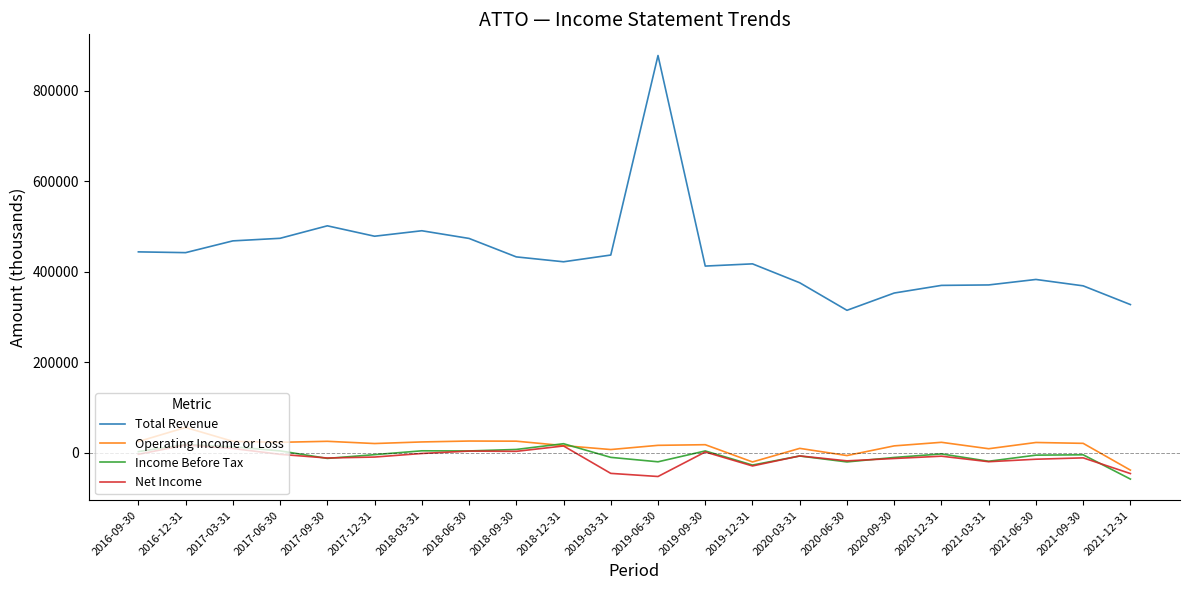

What is the lowest value of the Income Before Tax series?

-58600